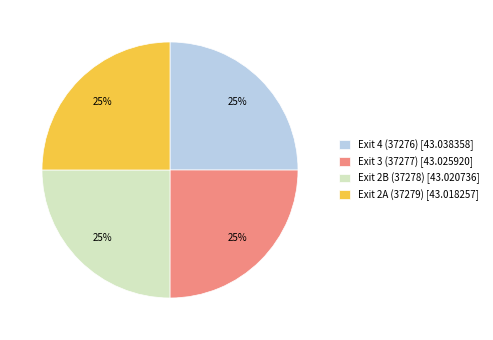

Is it true that Exit 2A (37279) is 25% of the pie?

True